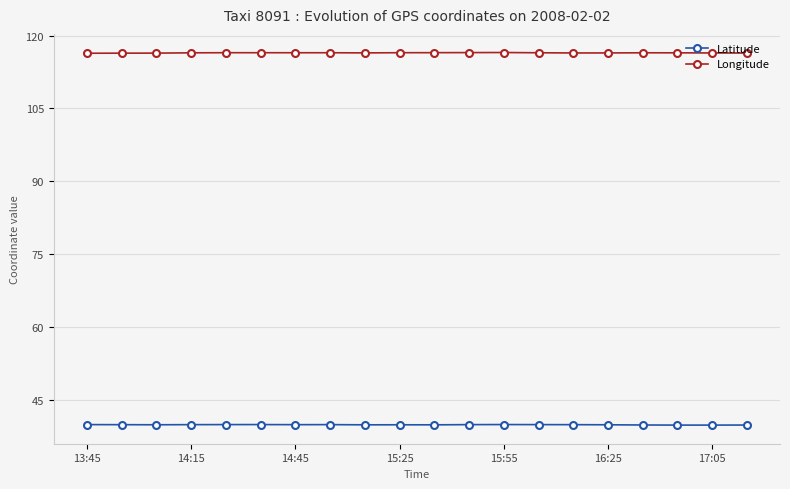

List the series in order of their overall mean, highest first.

Longitude, Latitude